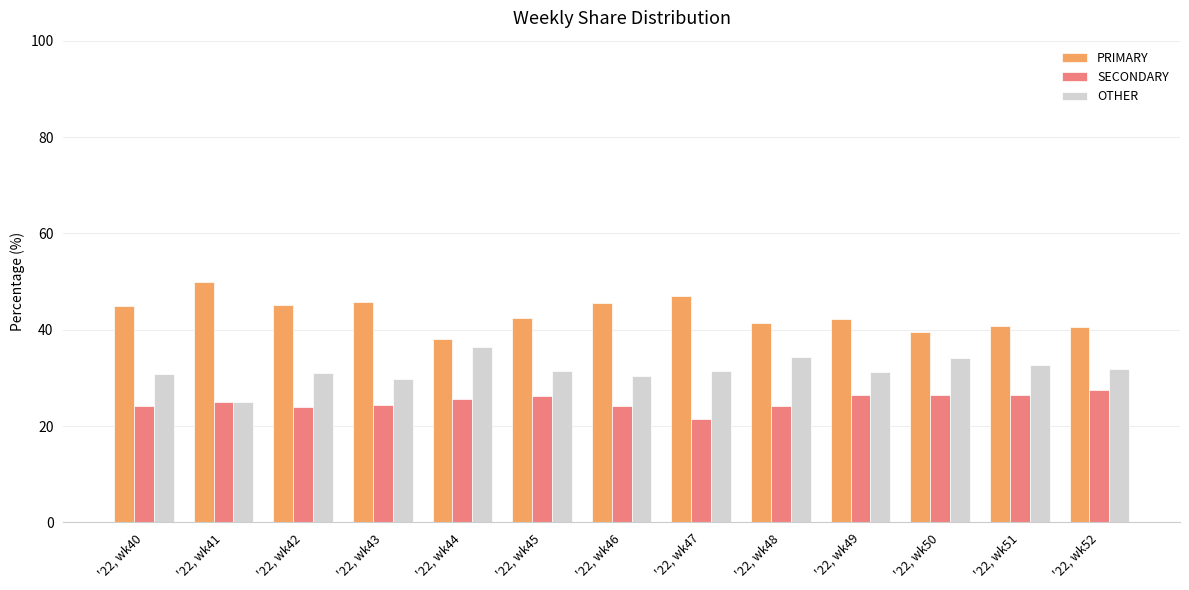

What are all the series names shown in the legend?

PRIMARY, SECONDARY, OTHER